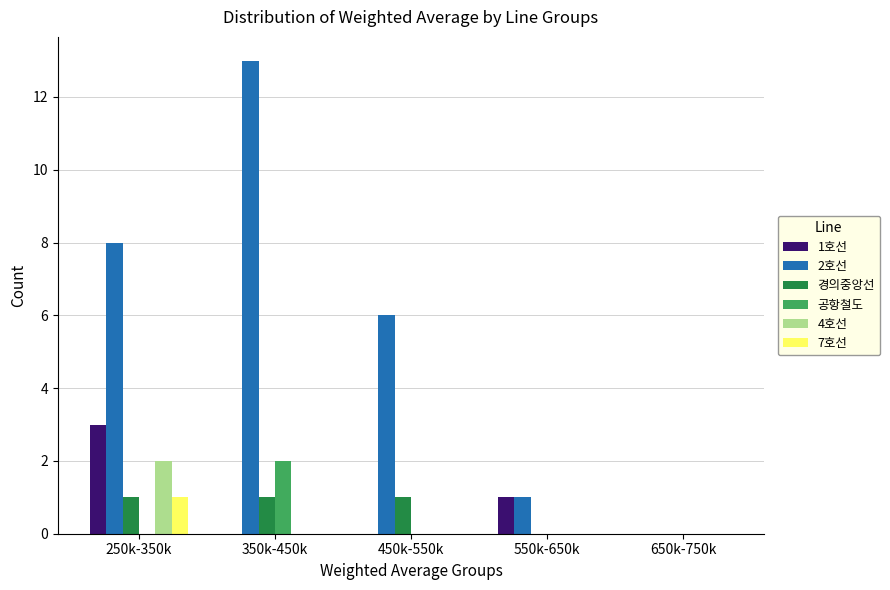

The value of 경의중앙선 at 250k-350k is 1. True or false?

True